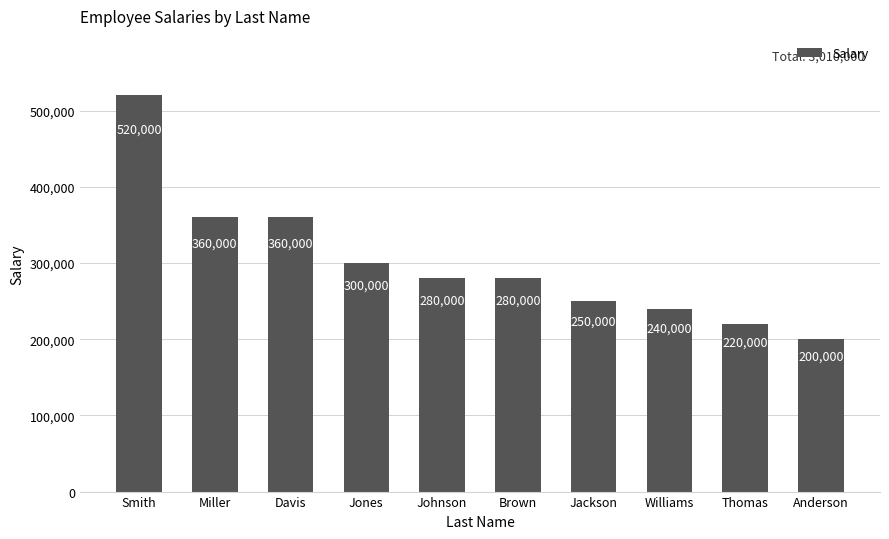

Does the chart contain any negative values?

No